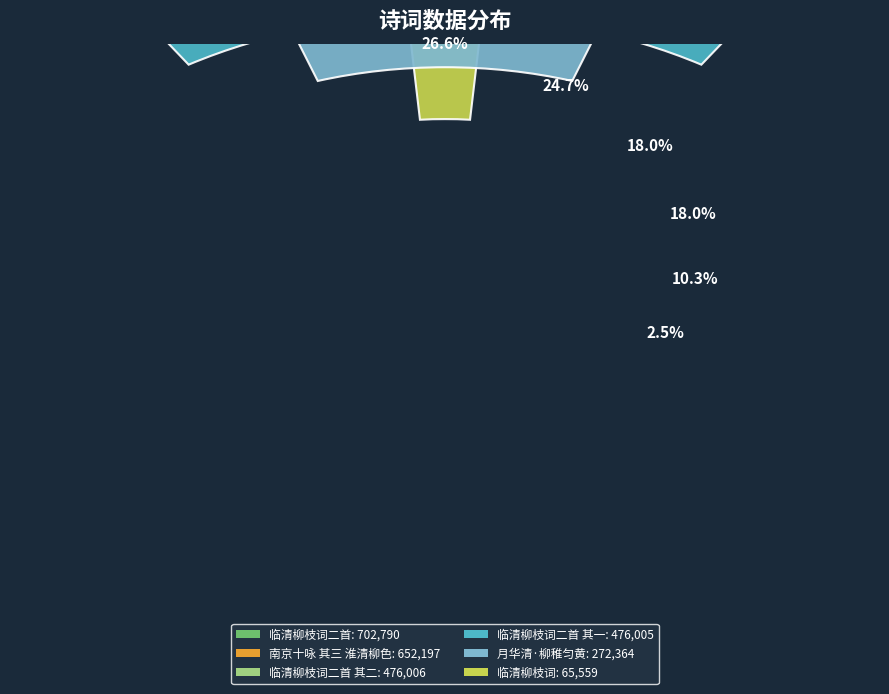

Between 临清柳枝词二首 and 临清柳枝词二首 其二, which is larger?

临清柳枝词二首